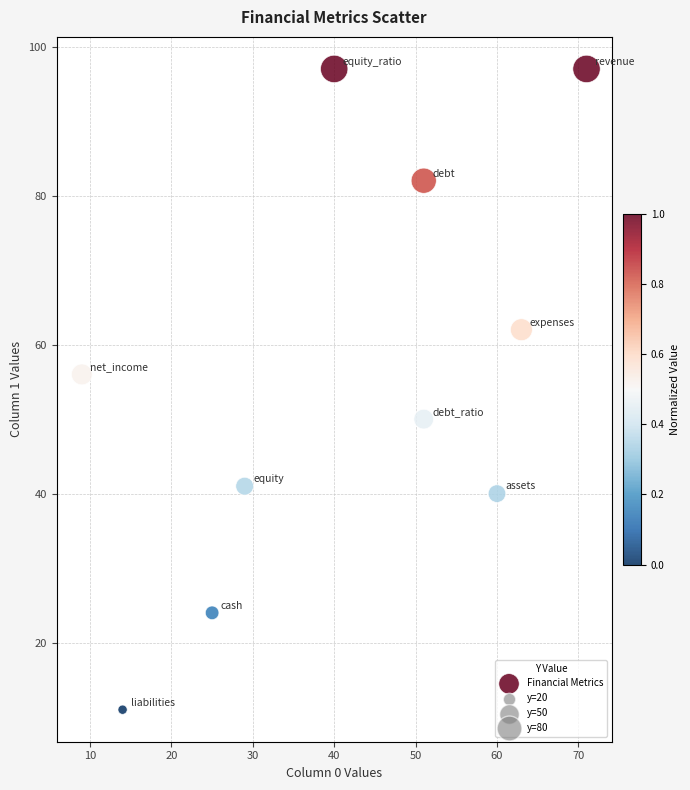

What Y value in the scatter plot is closest to 54?

56